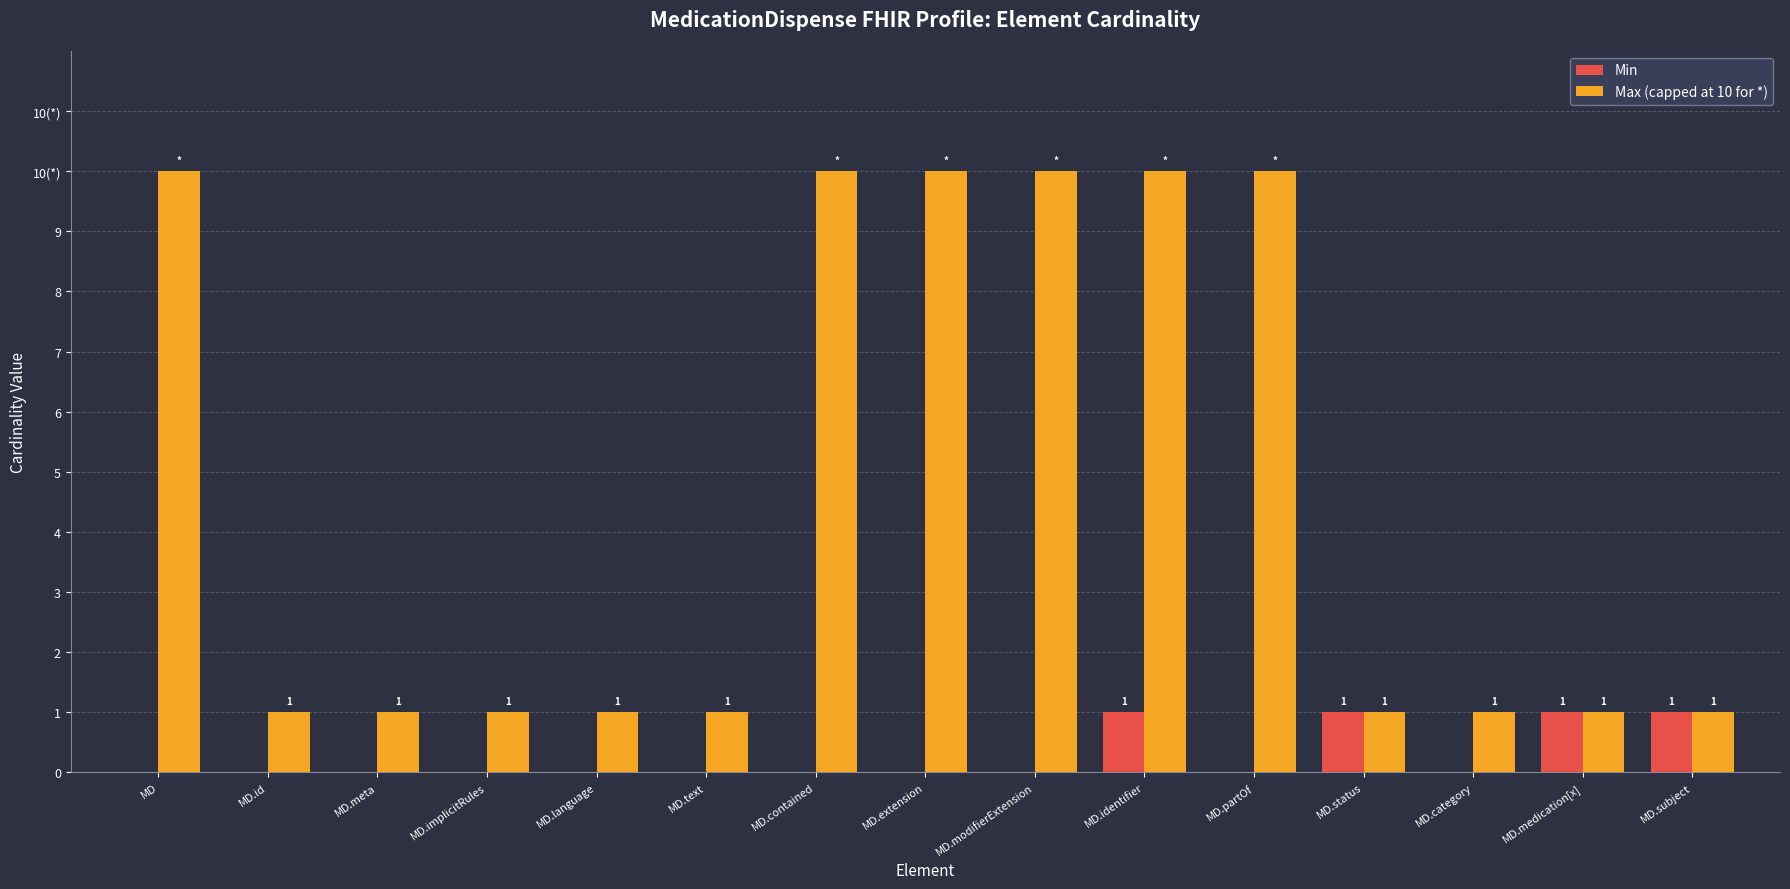

What are all the series names shown in the legend?

Min, Max (capped at 10 for *)